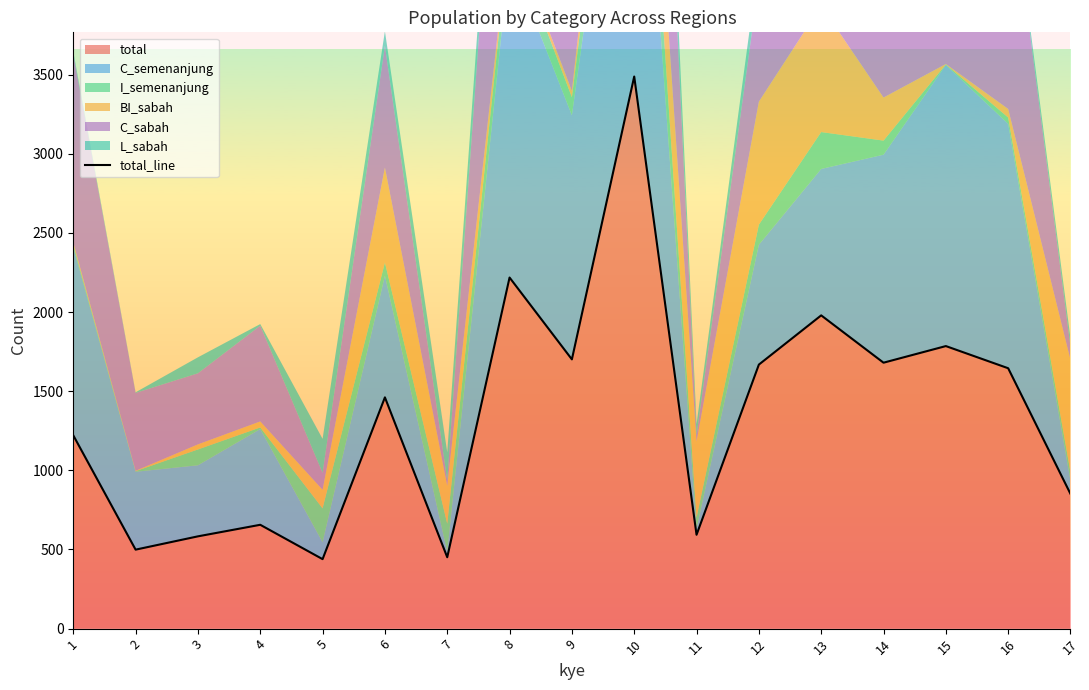

What is the difference between the second highest and minimum values?

1779